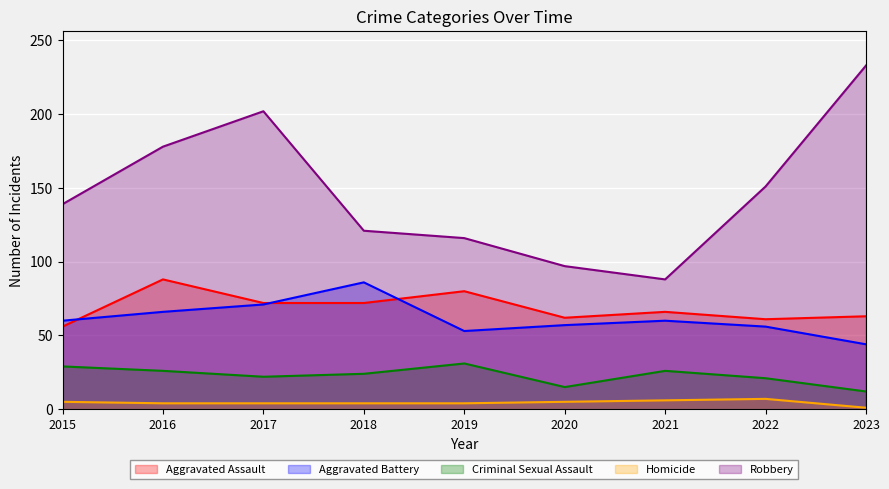

At which label does Robbery reach its minimum?

2021